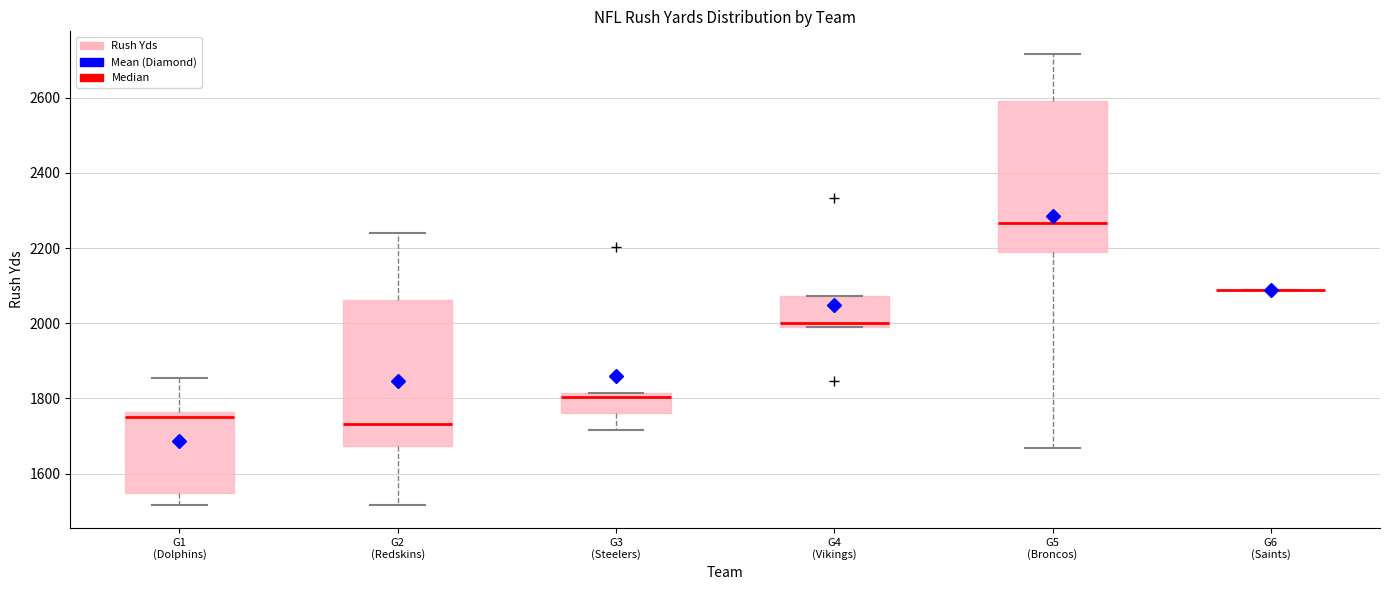

Reading left to right, read every box against the y-axis: the position of its median line, the range the box covers, and the ends of its whiskers. The values are not printed on the chart, so give them approximately, as read against the axis.

G1 (Dolphins): median 1760 (just below the box's upper edge), box 1540 to 1760, whiskers 1520 to 1860
G2 (Redskins): median 1740, box 1680 to 2060, whiskers 1520 to 2240
G3 (Steelers): median 1800, box 1760 to 1820, whiskers 1720 to 1820
G4 (Vikings): median 2000, box 1980 to 2080, whiskers 1980 to 2080
G5 (Broncos): median 2260, box 2180 to 2600, whiskers 1660 to 2720
G6 (Saints): box collapsed to a line at 2080, whiskers 2080 to 2080